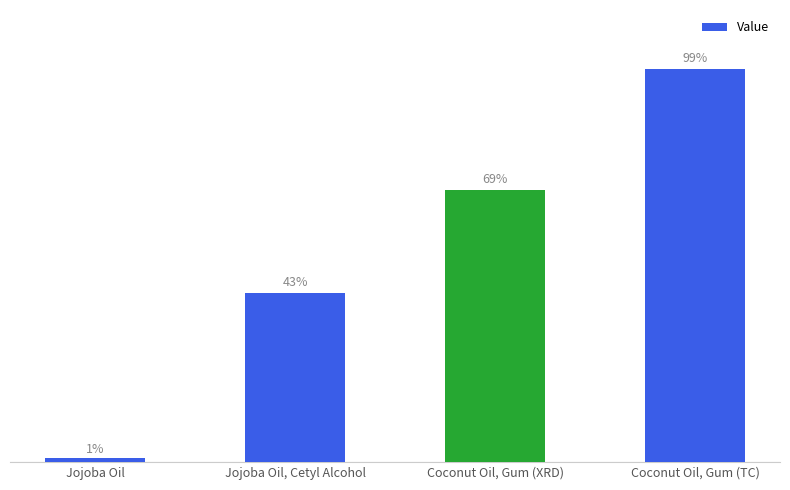

What is the label of the 2nd bar from the left?

Jojoba Oil, Cetyl Alcohol